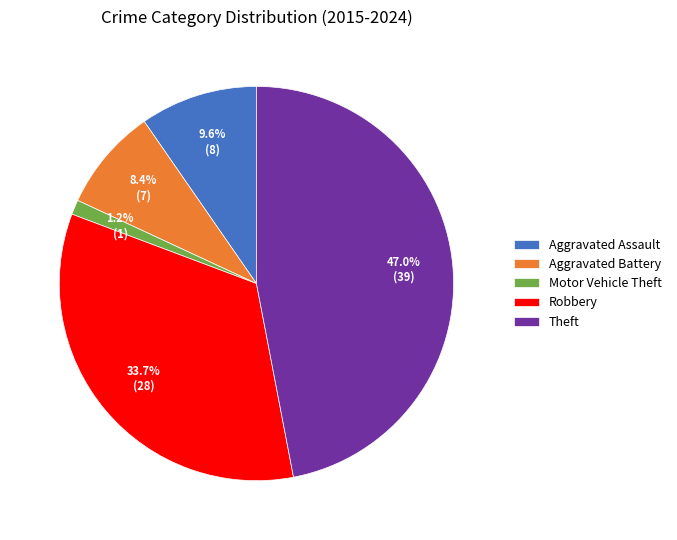

Is Robbery the majority of the pie?

No